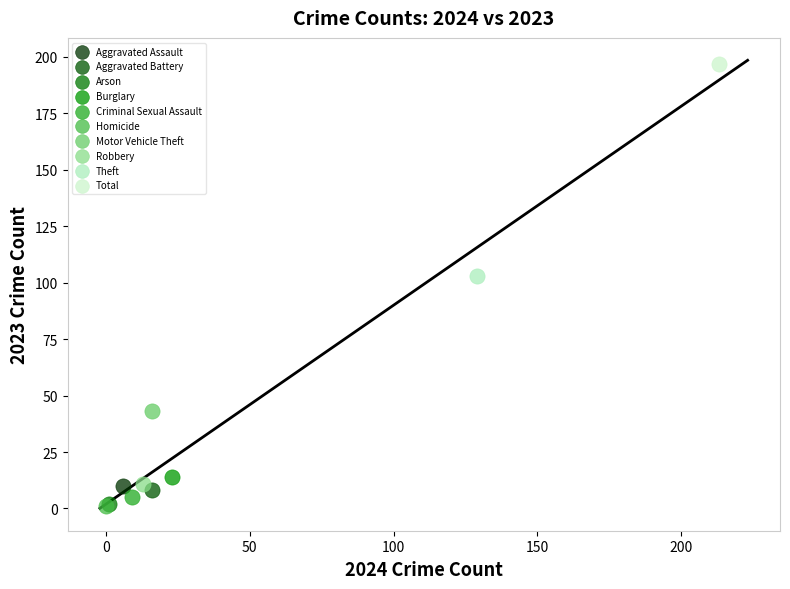

Which series reaches the maximum Y coordinate?

Total